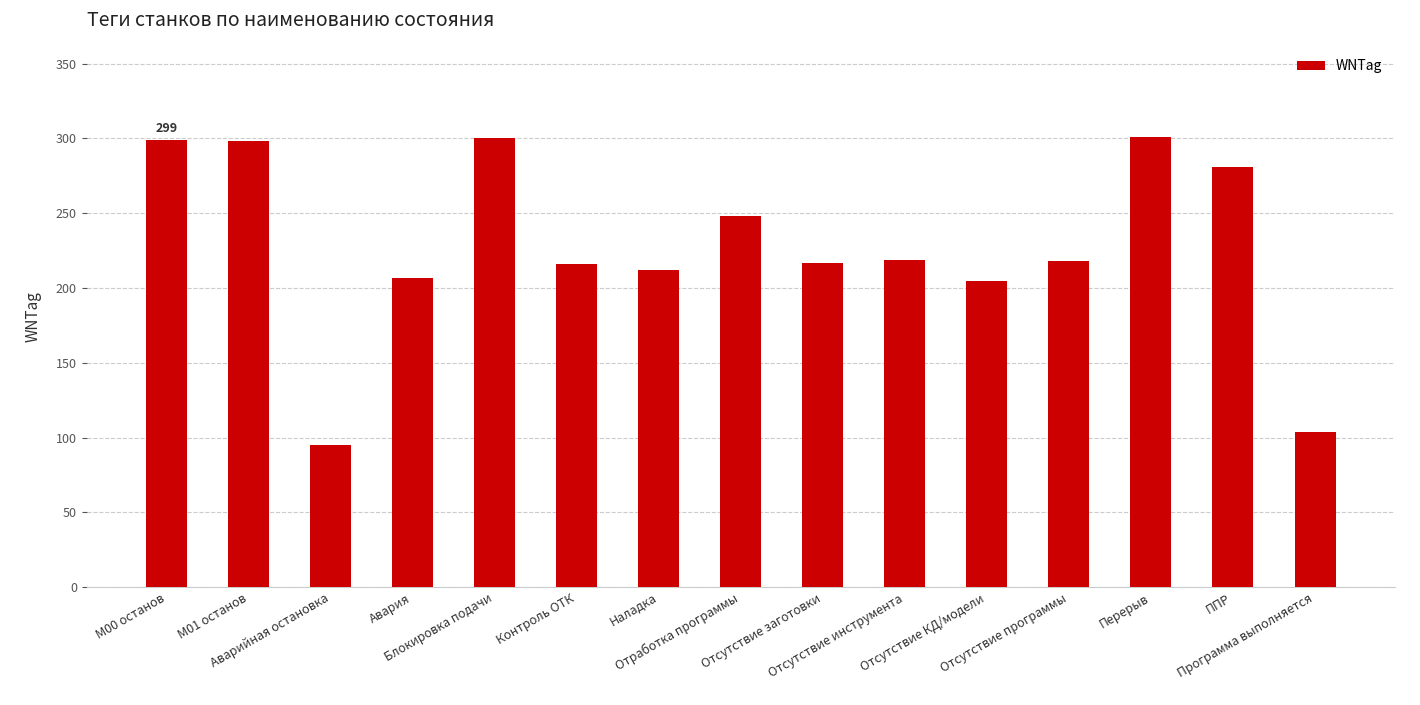

What is the difference between the maximum and minimum values?

206